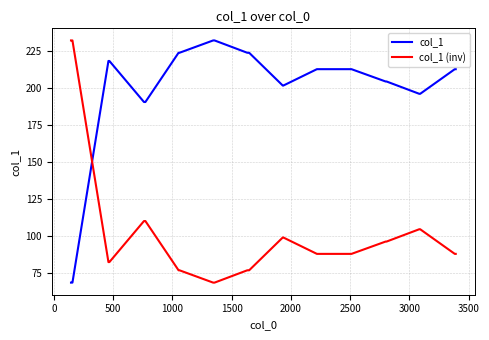

Rank the series by their average value, from highest to lowest.

col_1, col_1 (inv)